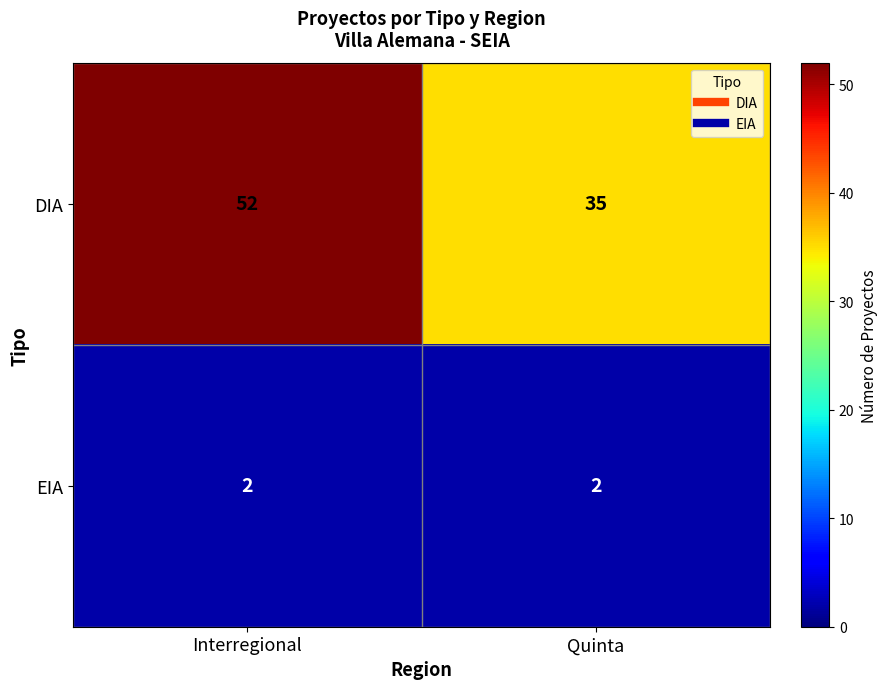

Reading right to left, extract all data points from this chart.

DIA: 35	52
EIA: 2	2